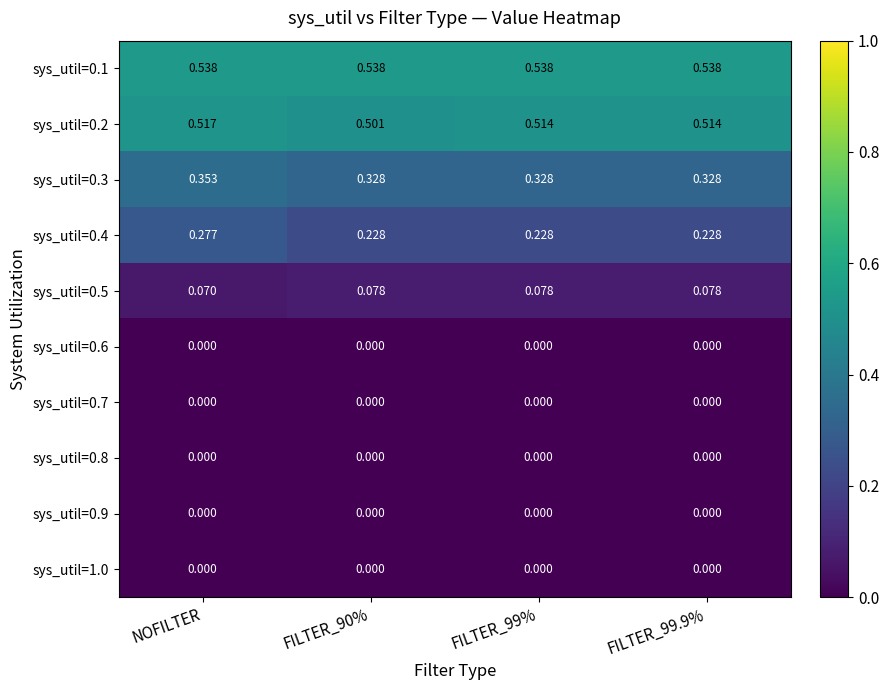

At which label is sys_util=0.5 closest to 0?

NOFILTER